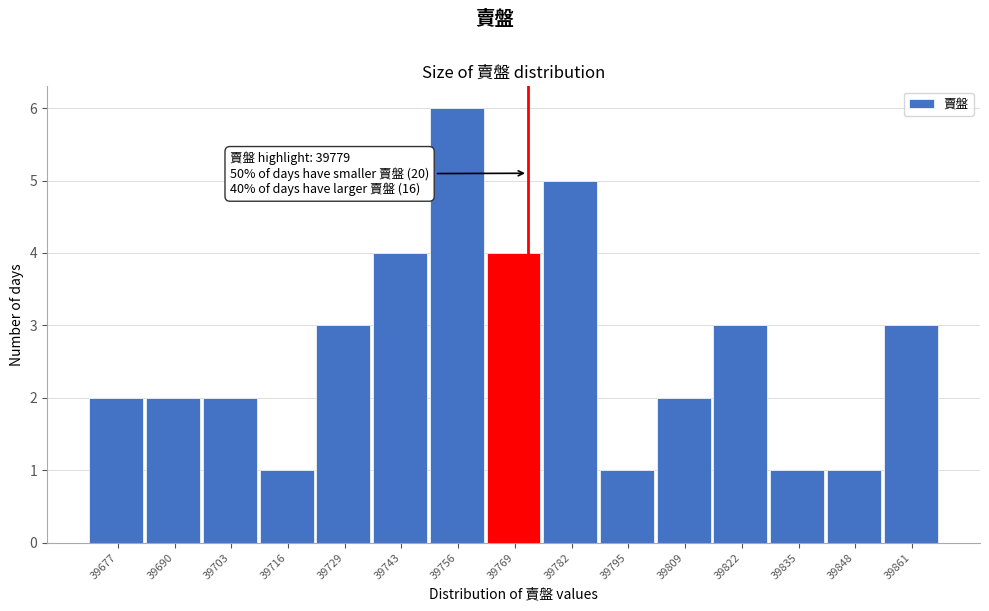

Reading left to right, list all the values displayed in this chart.

39677=2	39690=2	39703=2	39716=1	39729=3	39743=4	39756=6	39769=4	39782=5	39795=1	39809=2	39822=3	39835=1	39848=1	39861=3